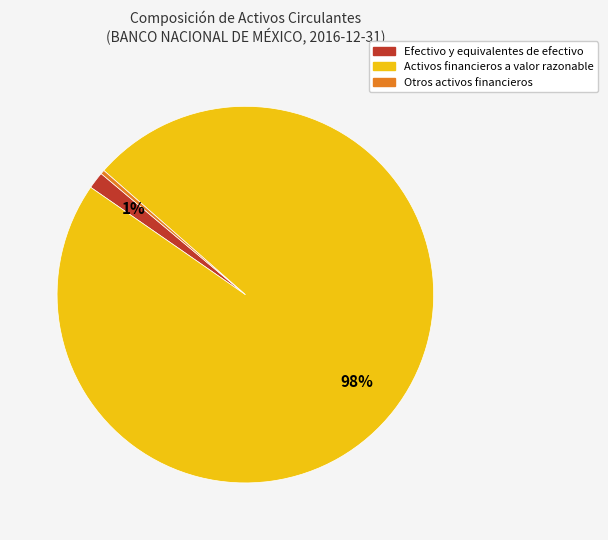

Does any single category account for the majority?

Yes